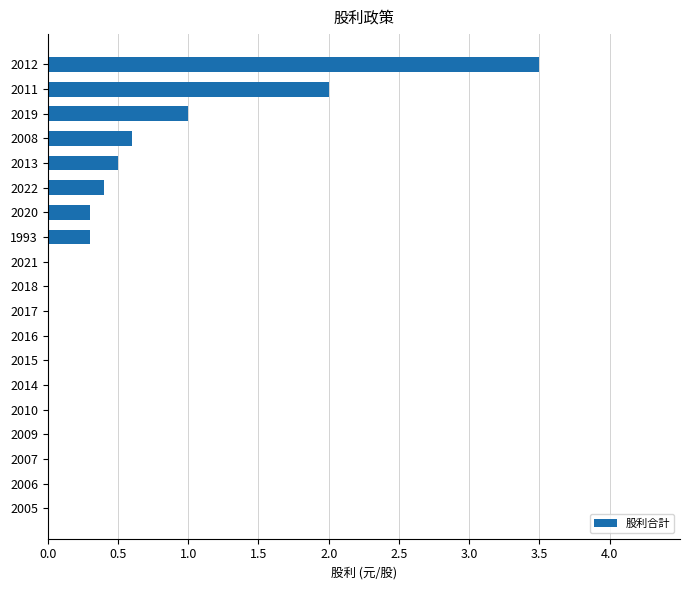

What is the greatest value displayed?

3.5